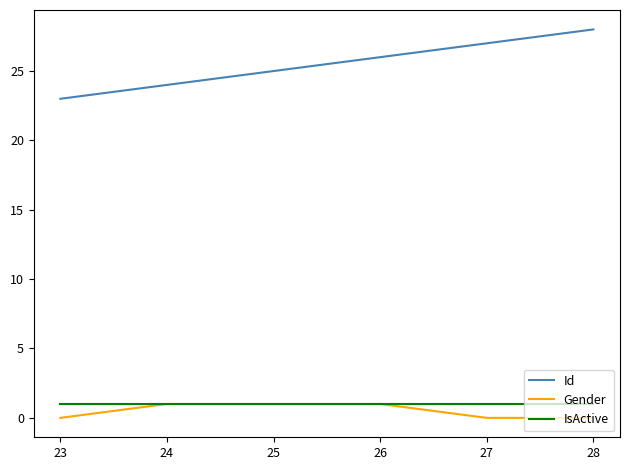

Which series changed the most between 23 and 26?

Id